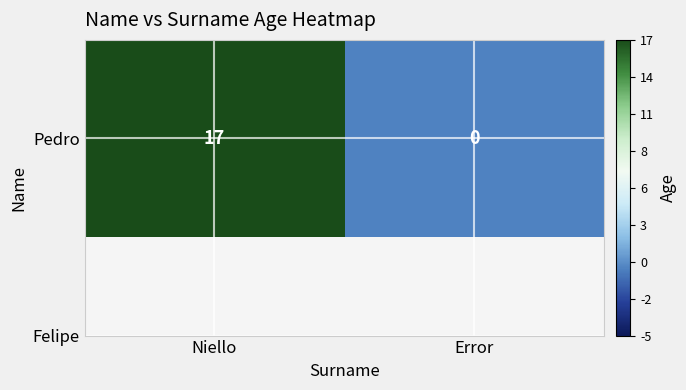

What is the sum of all values?

17